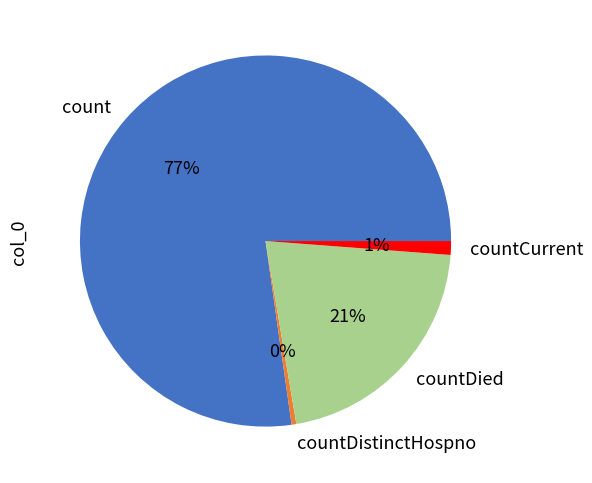

Is it true that count is 77% of the pie?

True